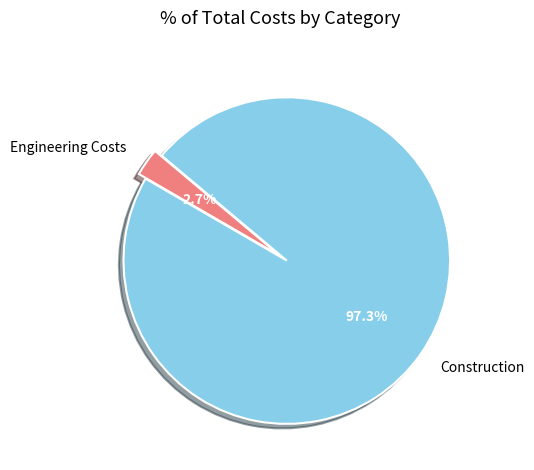

How many slices are in this pie chart?

2